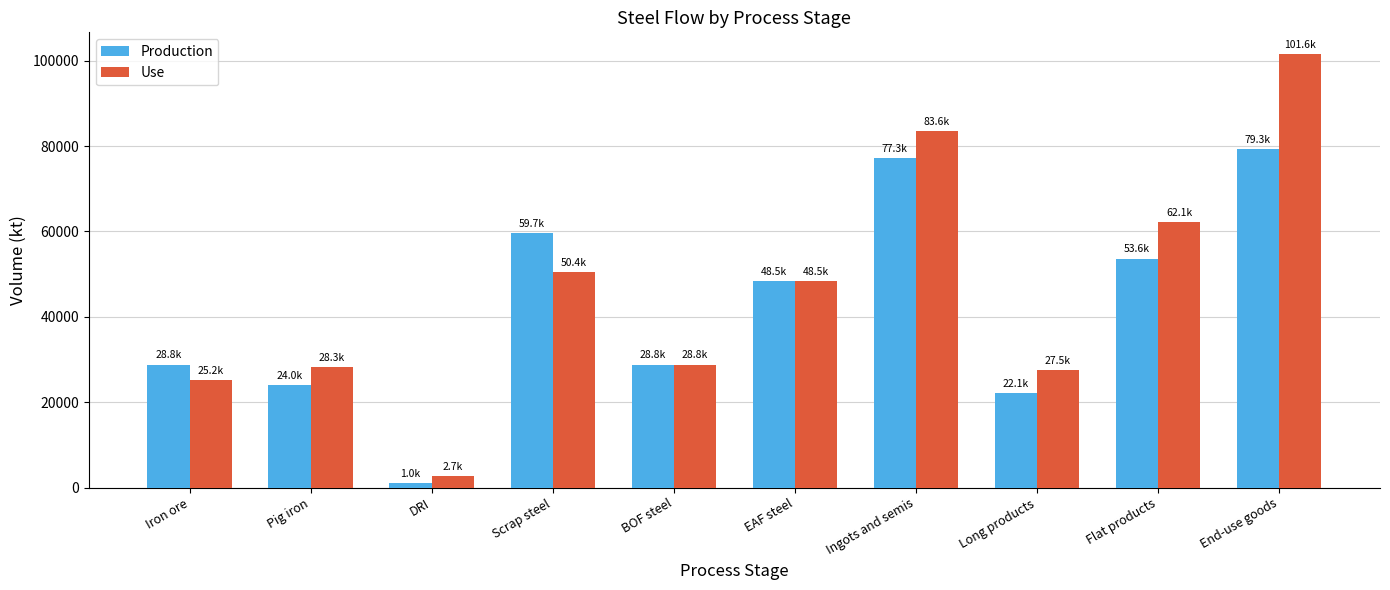

Are the bars horizontal?

No